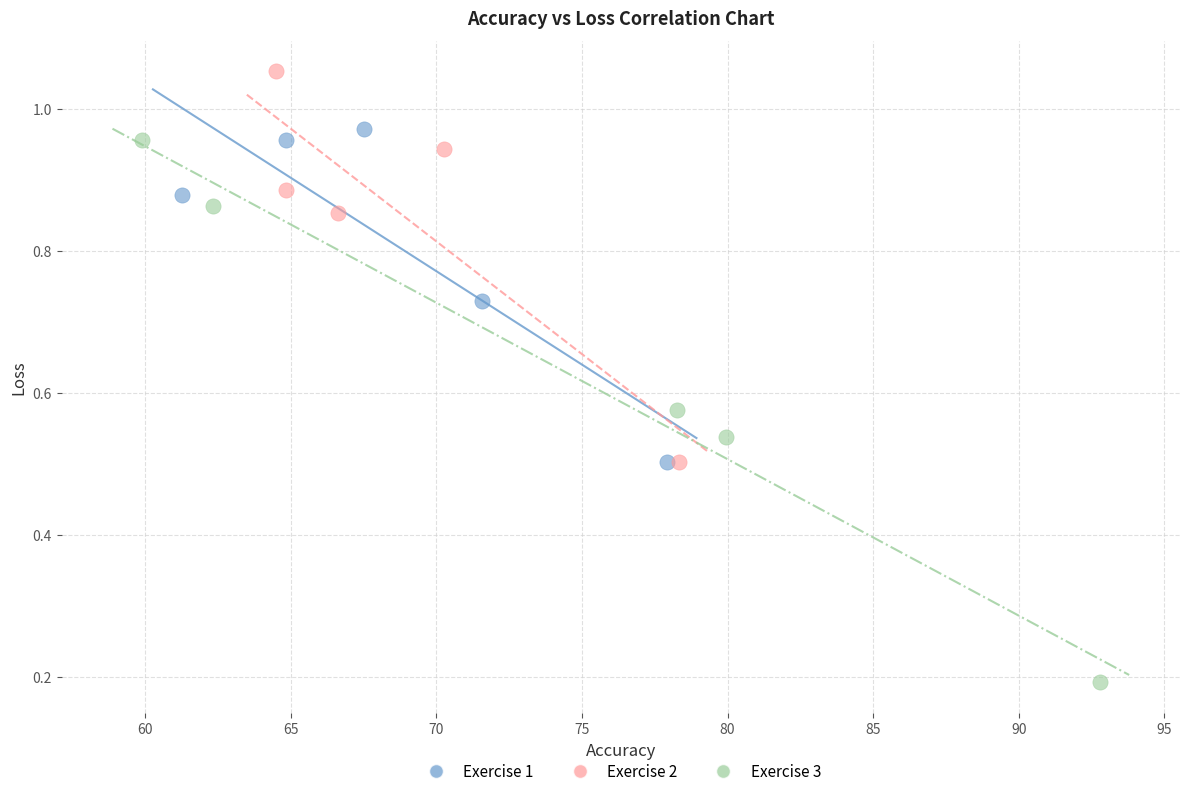

Which series has the widest spread of Y values?

Exercise 3